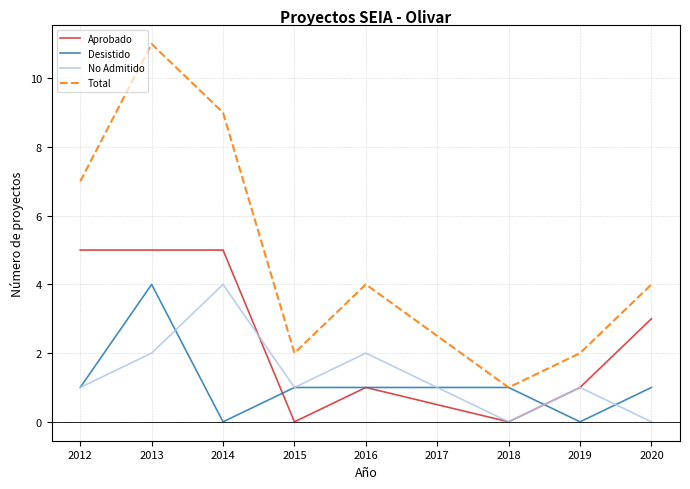

Where is the first local minimum for No Admitido?

2015